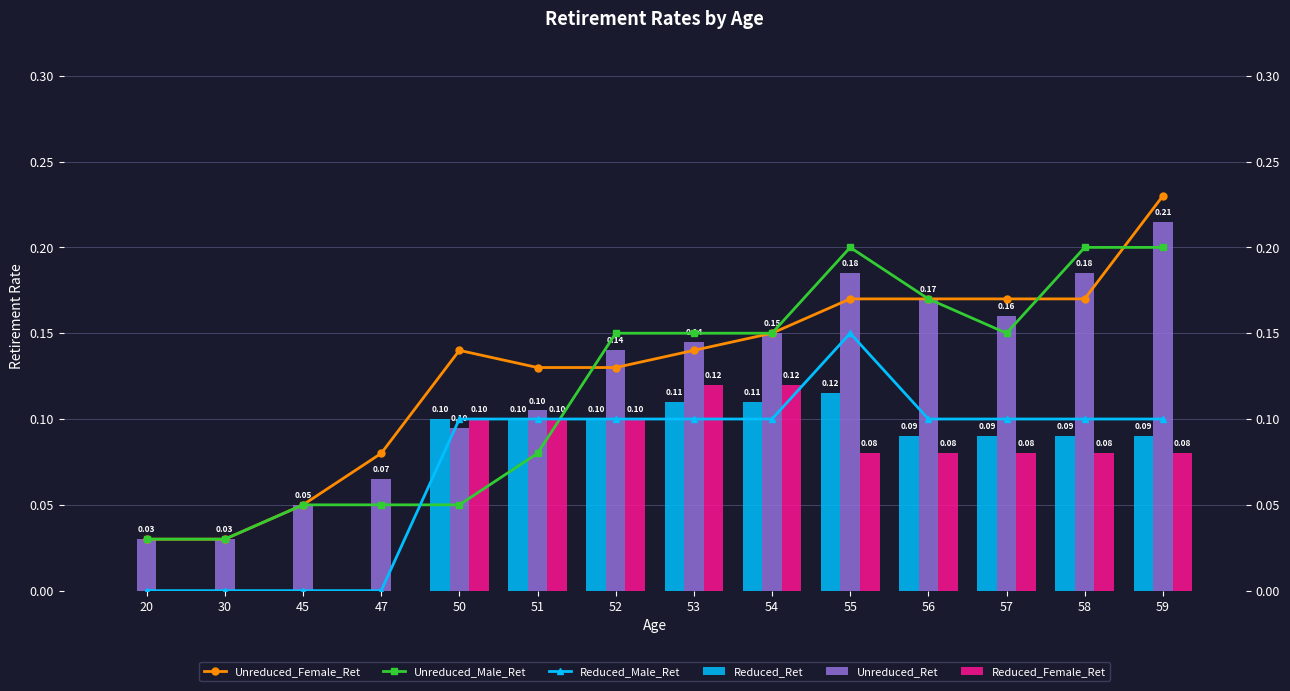

Is the value of Unreduced_Male_Ret at 53 greater than the value of Unreduced_Ret at 55?

No